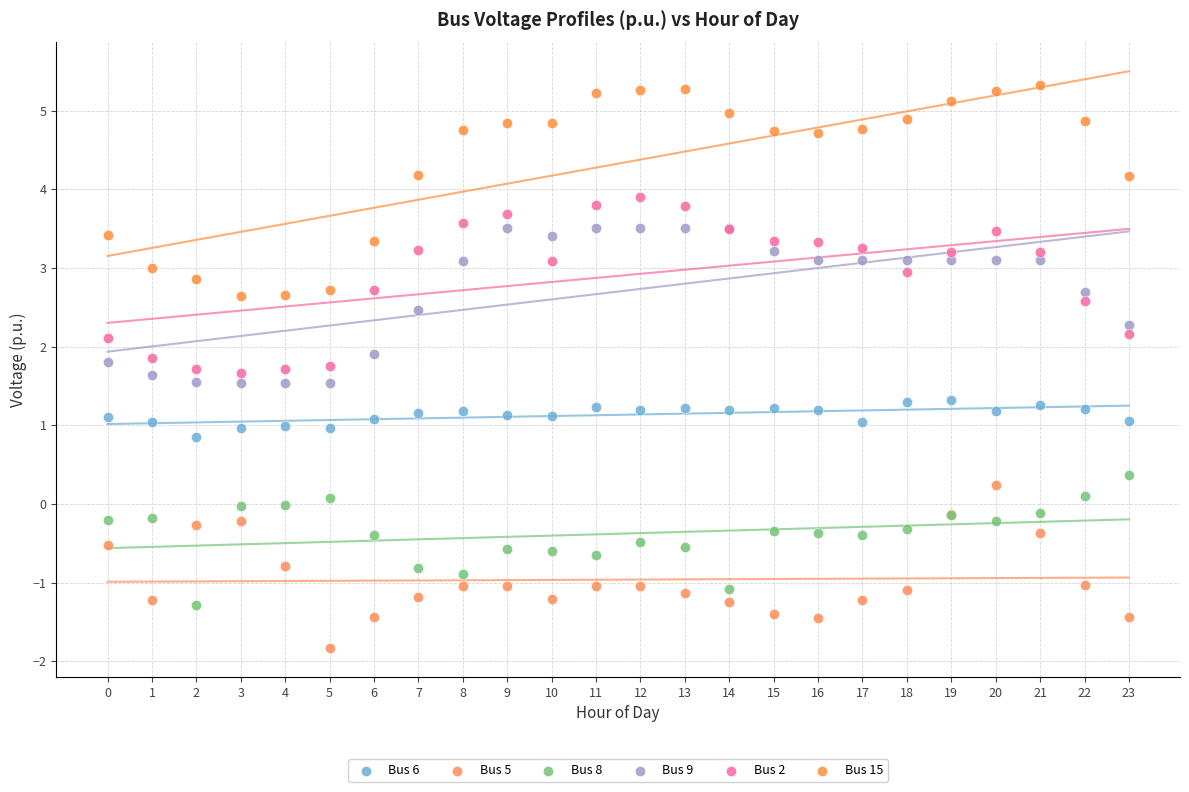

Which series contains the highest Y value?

Bus 15